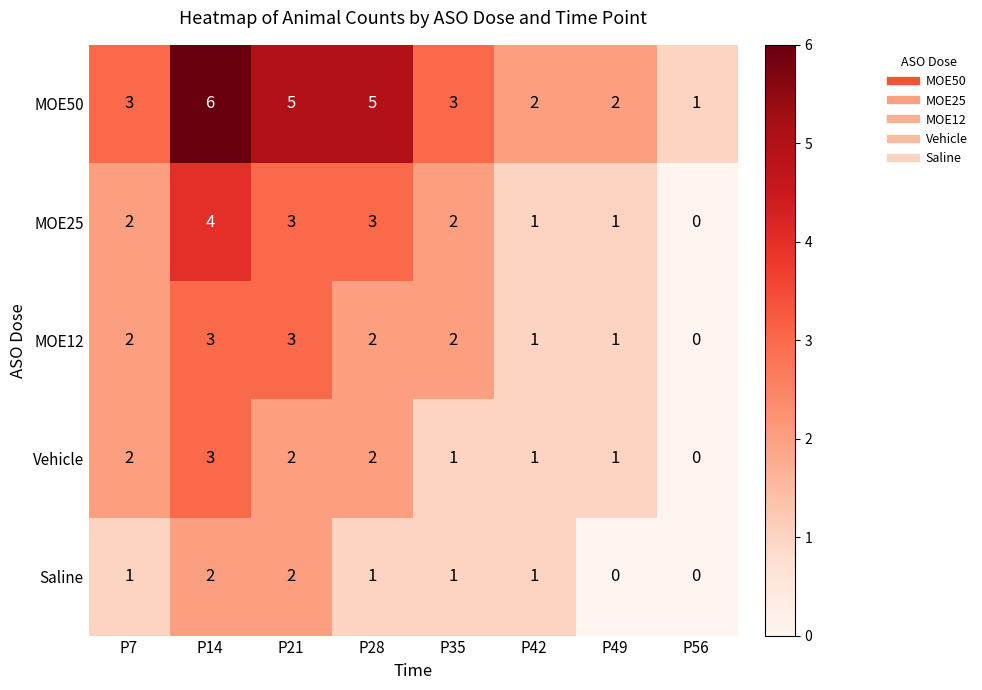

What is the difference between the maximum and minimum values in the MOE12 series?

3